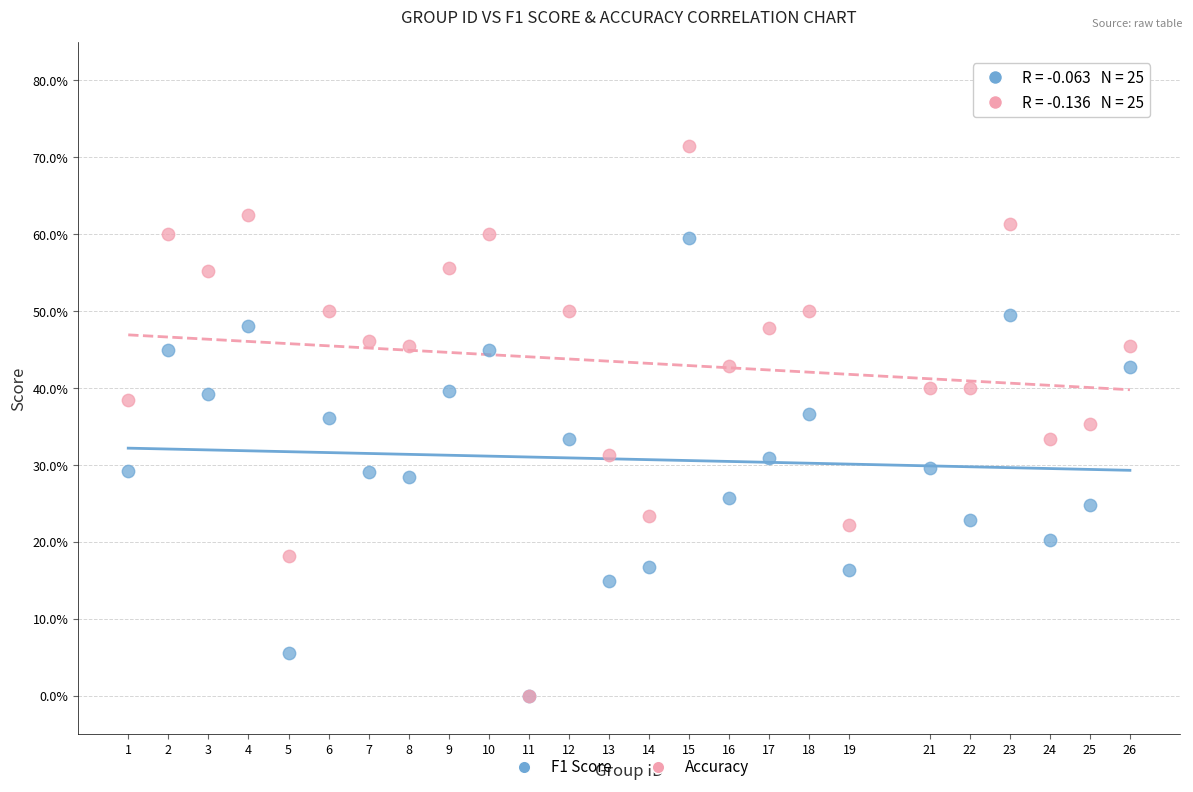

Which series has the widest spread of Y values?

Accuracy